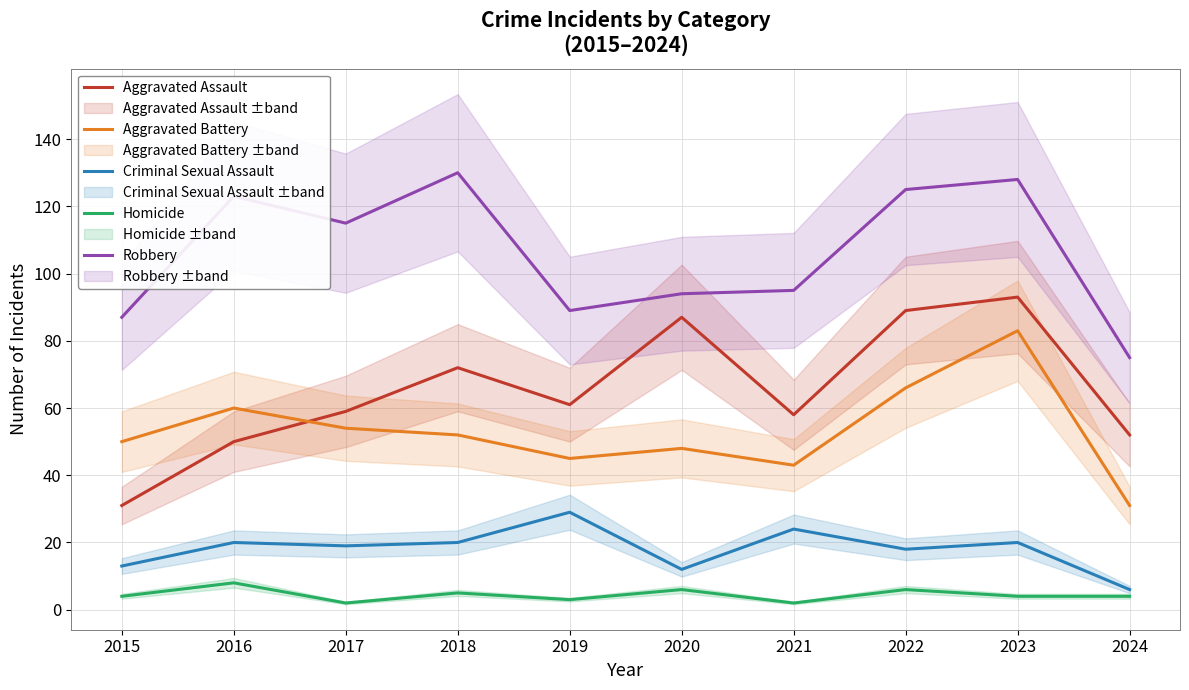

How many interior local valleys does the Homicide series have?

3